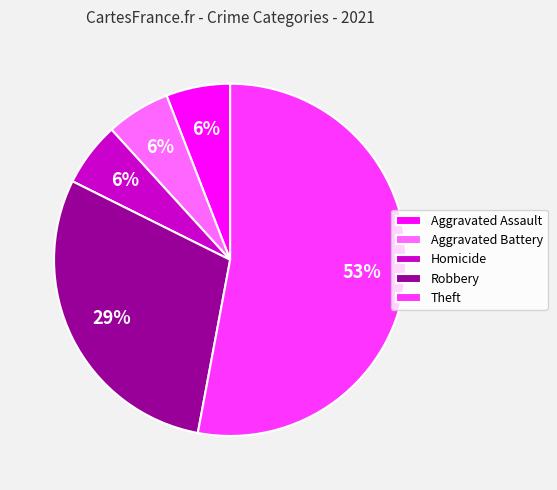

Is it true that Aggravated Assault is 11% of the pie?

False